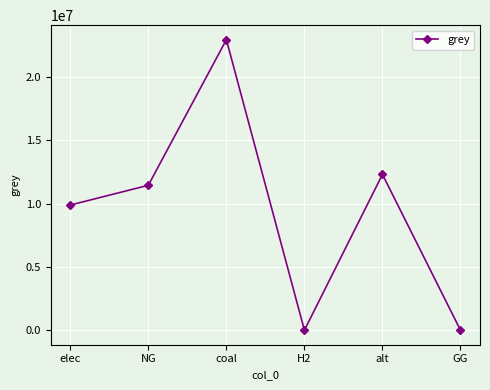

What is the average value?

9436881.5